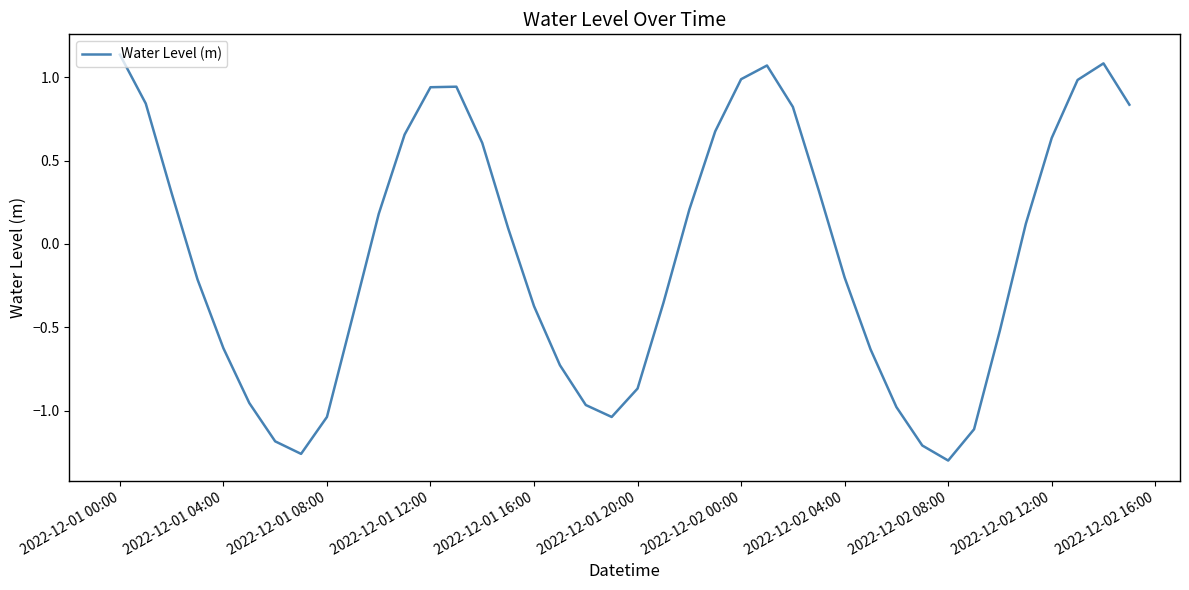

Does the chart have visible grid lines?

No